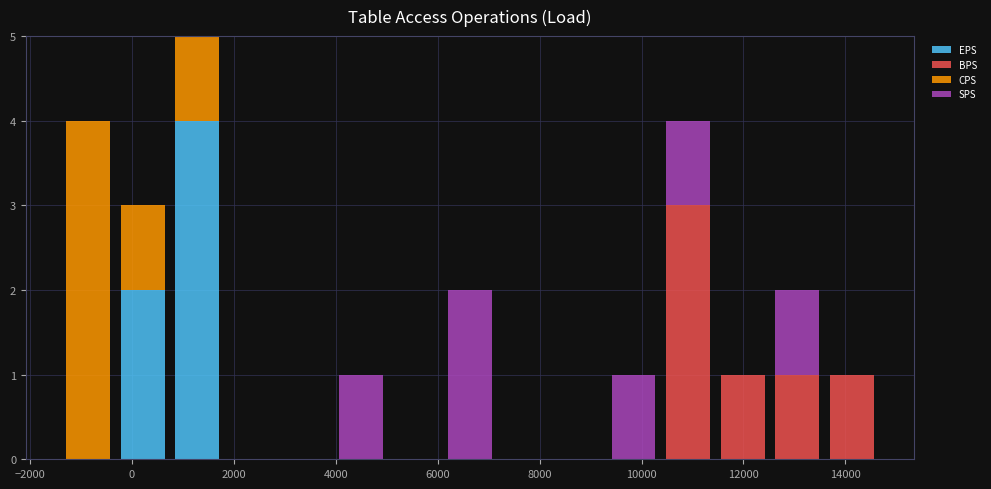

Reading left to right, list every stacked bar in this chart as the range it spans on the x-axis followed by its total height. Neither the bar edges nor the heights are printed on the chart, so give them approximately, as read against the axes.

-1400 to -400: 4
-400 to 800: 3
800 to 1800: 5
1800 to 2800: 0
2800 to 4000: 0
4000 to 5000: 1
5000 to 6000: 0
6000 to 7200: 2
7200 to 8200: 0
8200 to 9400: 0
9400 to 10400: 1
10400 to 11400: 4
11400 to 12600: 1
12600 to 13600: 2
13600 to 14600: 1